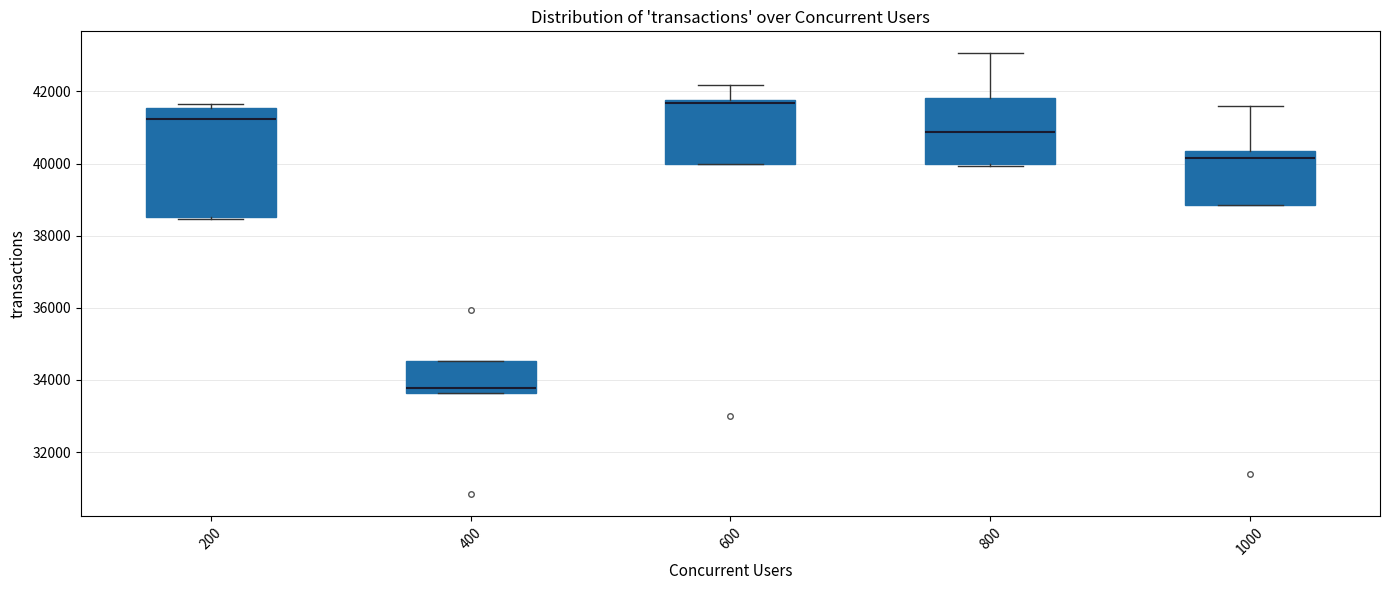

Where is the upper edge of the box at x = 600 on the y-axis? The values are not printed on the chart, so give them approximately, as read against the axis.

41800